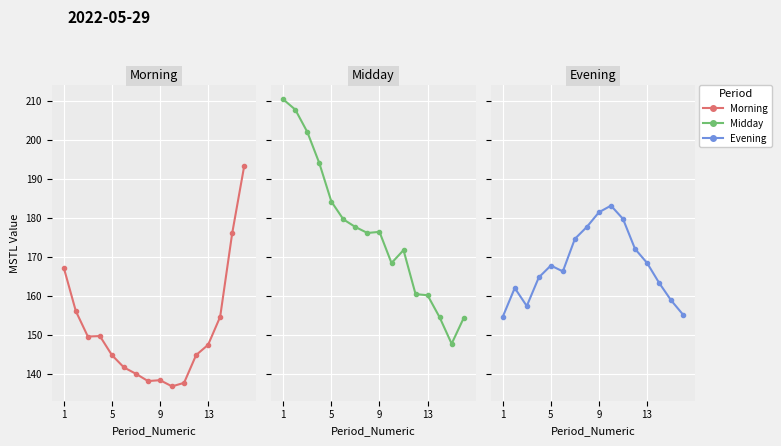

True or false: there are more than 0 points higher than both neighbors.

True